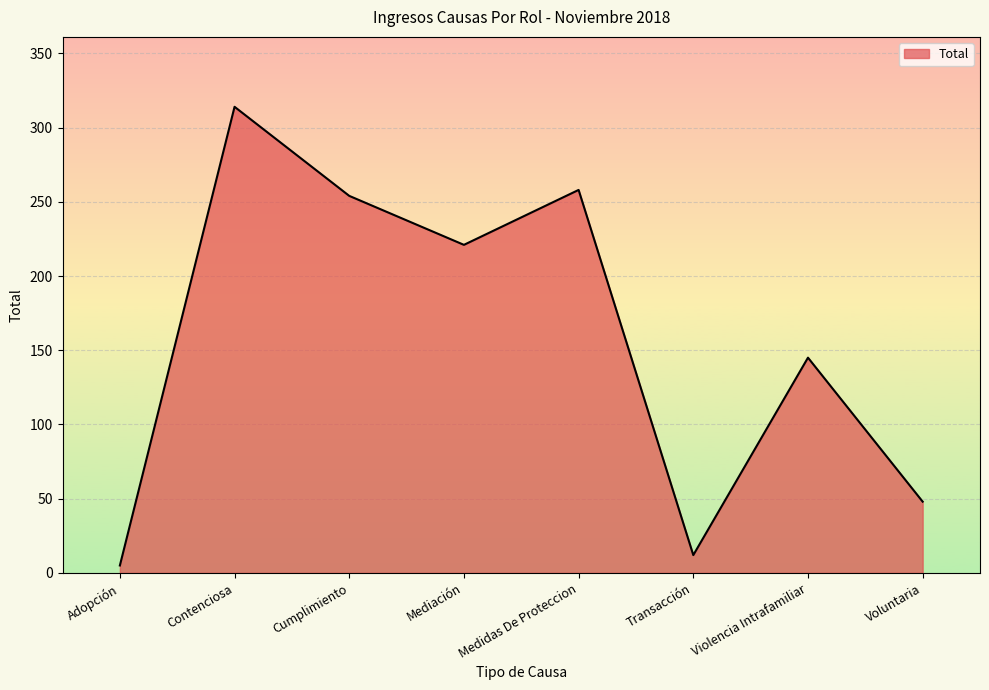

List the labels in order of value, largest first.

Contenciosa, Medidas De Proteccion, Cumplimiento, Mediación, Violencia Intrafamiliar, Voluntaria, Transacción, Adopción